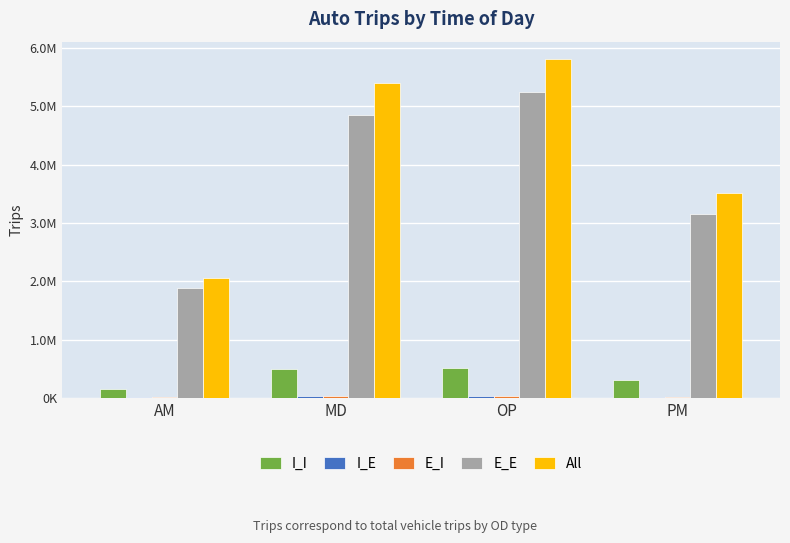

Reading right to left, transcribe all the data shown in this chart.

I_I: PM=310741.1	OP=519952.1	MD=492804.2	AM=147679.1
I_E: PM=18112.9	OP=28870.6	MD=27196.3	AM=14203.7
E_I: PM=21354.8	OP=30920.3	MD=26444.3	AM=11642.1
E_E: PM=3155578.8	OP=5238254.3	MD=4856844.2	AM=1887445.0
All: PM=3505787.5	OP=5817997.3	MD=5403289.0	AM=2060970.0